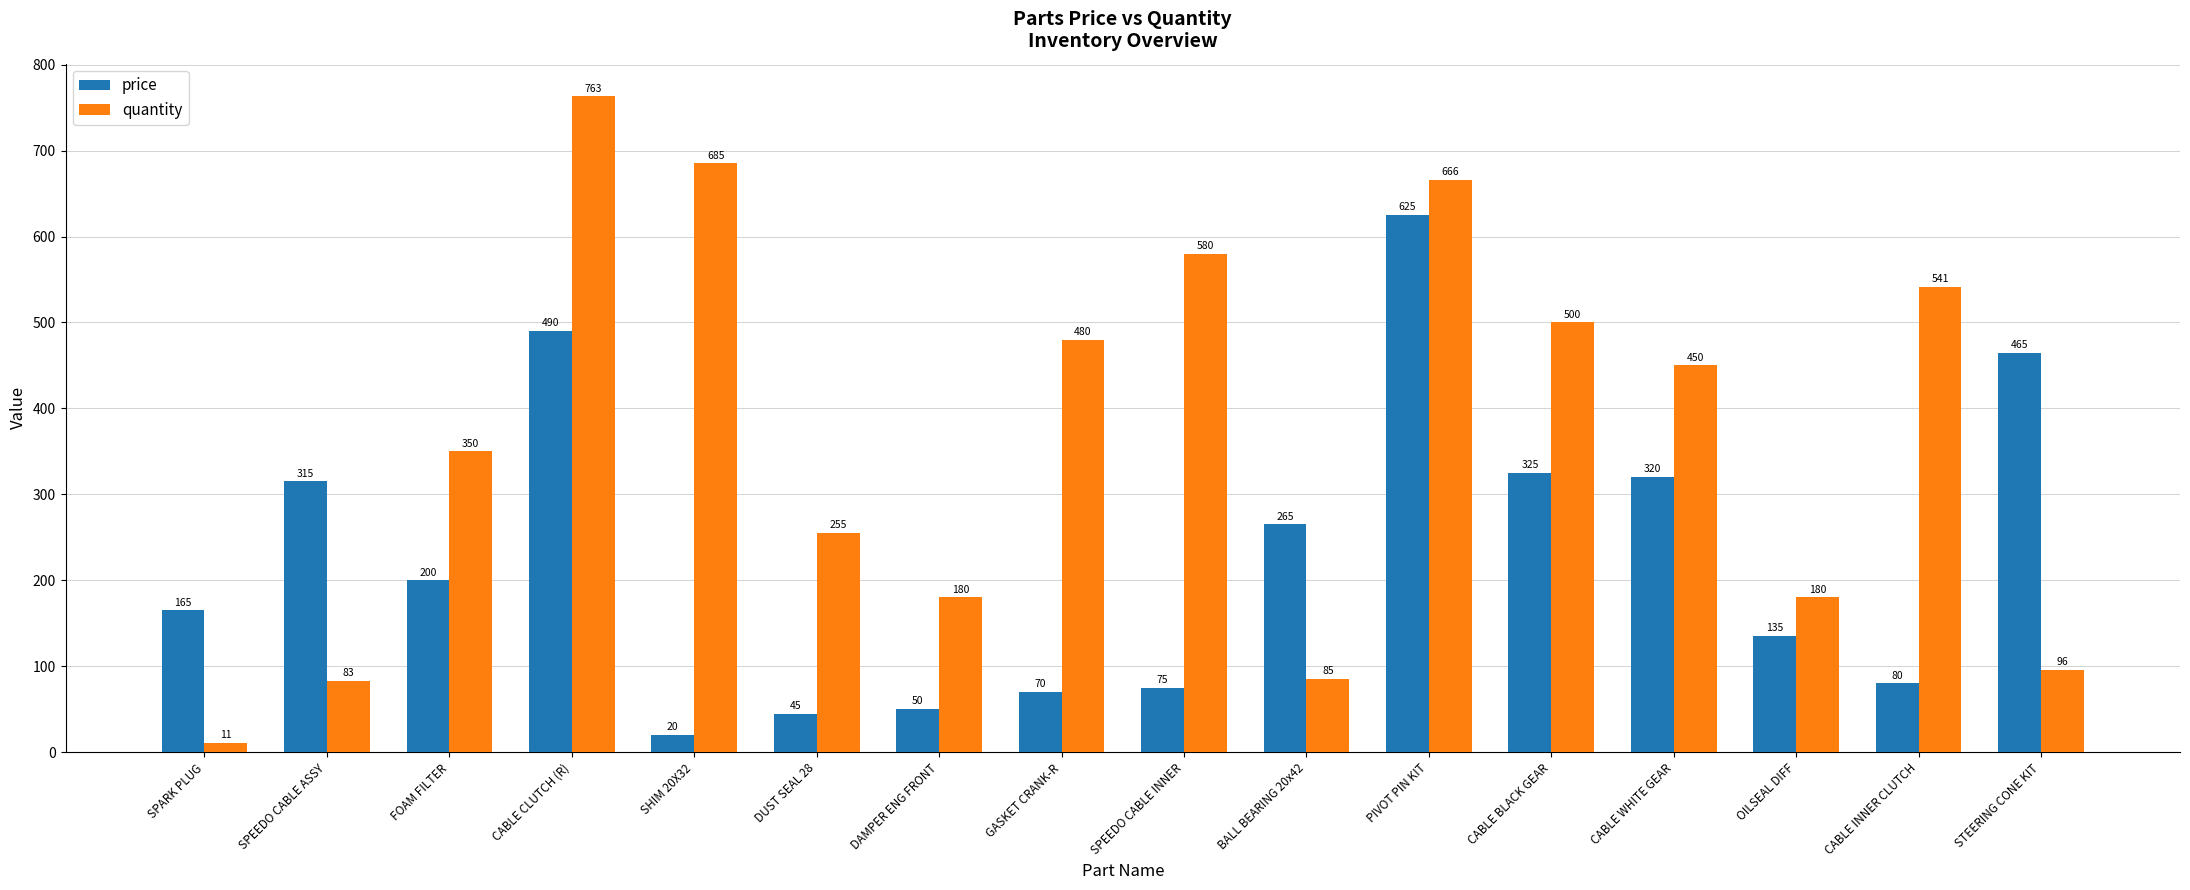

What is the label of the 11th bar from the left?

PIVOT PIN KIT